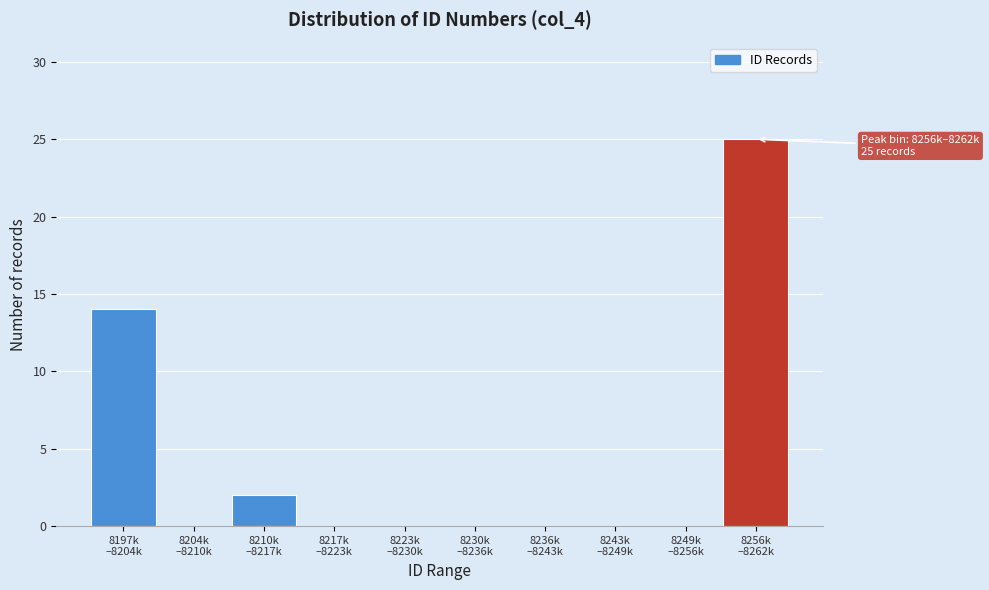

What is the greatest value displayed?

25